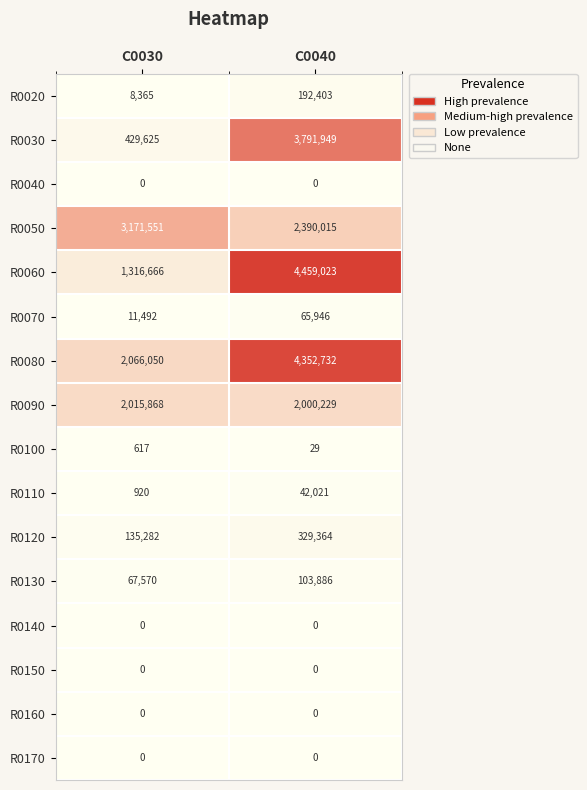

List the labels in order of R0050 value, largest first.

C0030, C0040